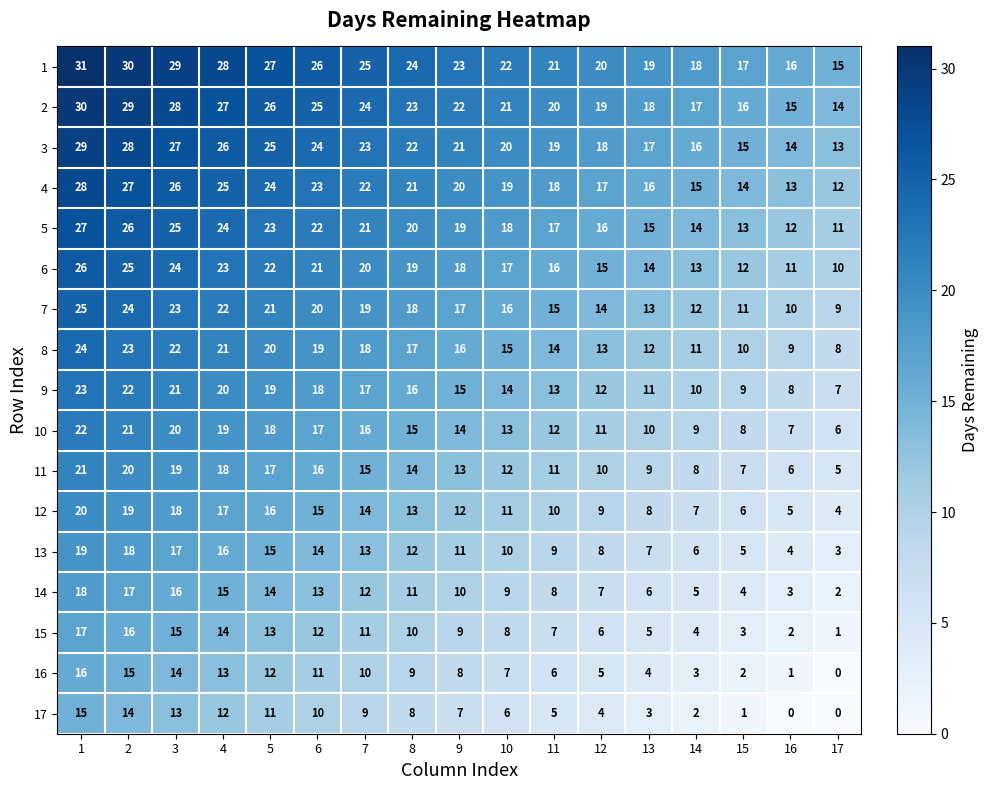

What is the difference between the highest and lowest values at 9?

16